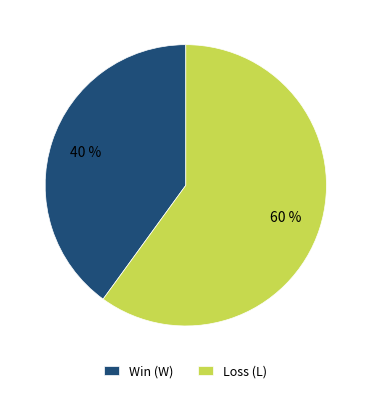

To the nearest percent, what is the difference between the largest and smallest slice percentages?

20%